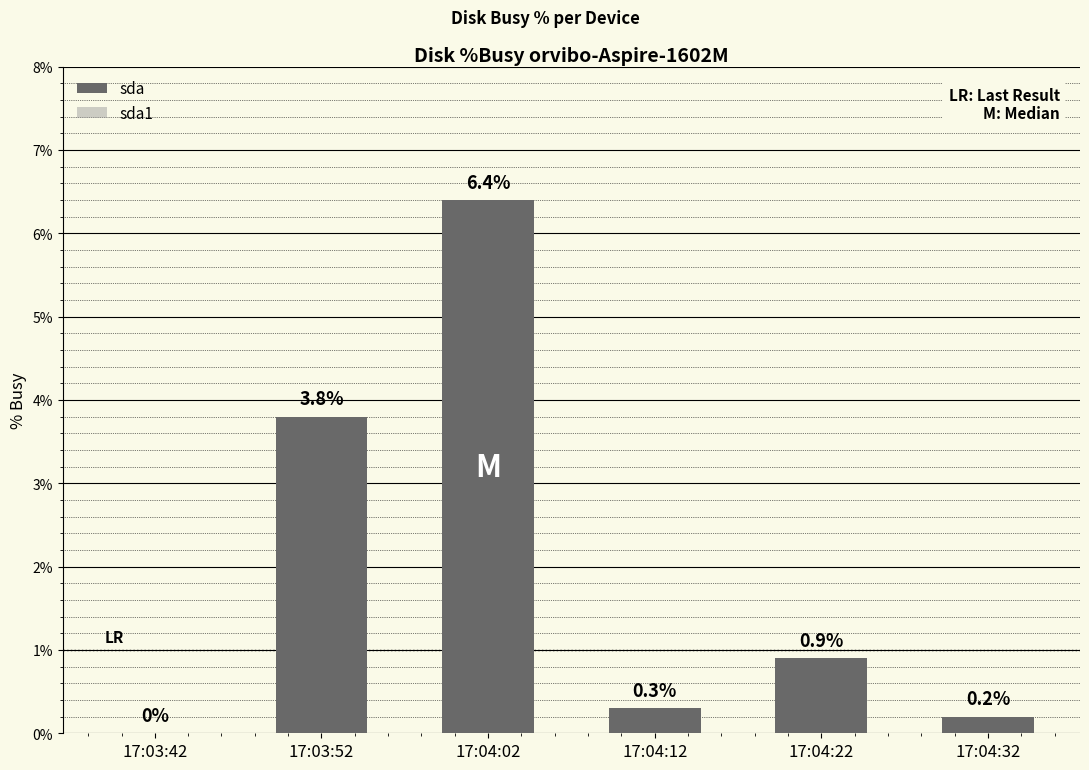

At how many categories does at least one series exceed 4?

1